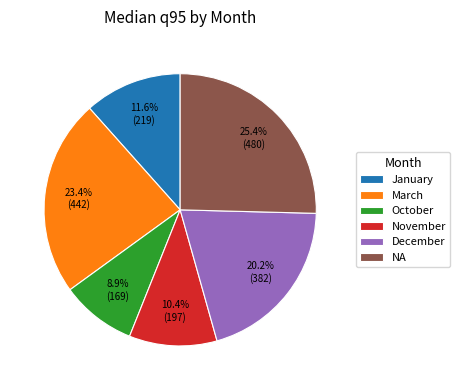

To the nearest percent, what is the average slice percentage?

17%